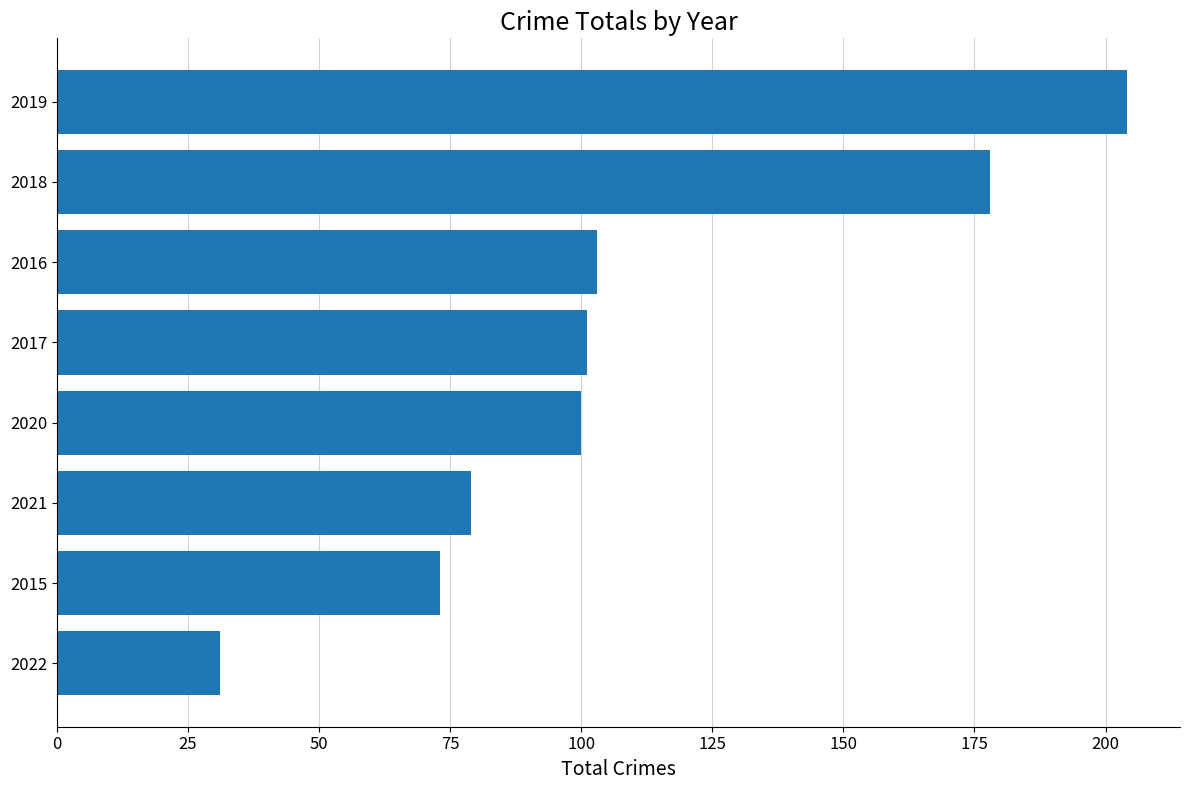

What is the greatest value displayed?

204